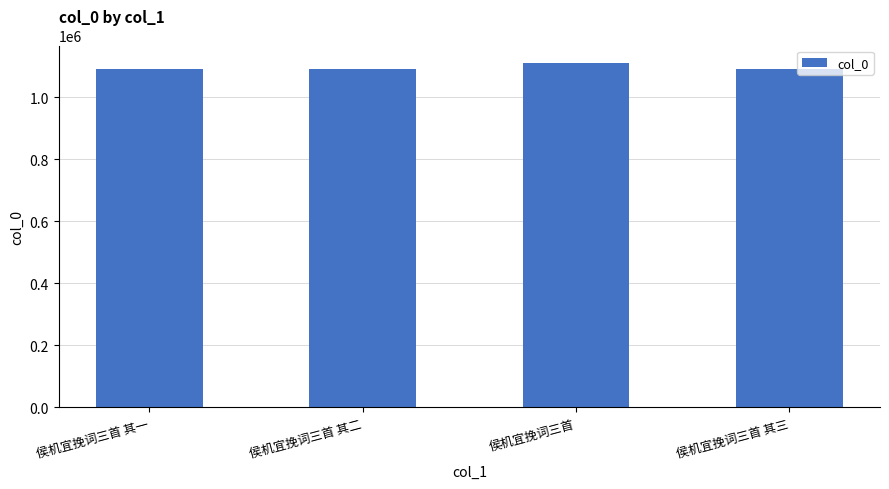

The value at 侯机宜挽词三首 其二 is 1089825. True or false?

True